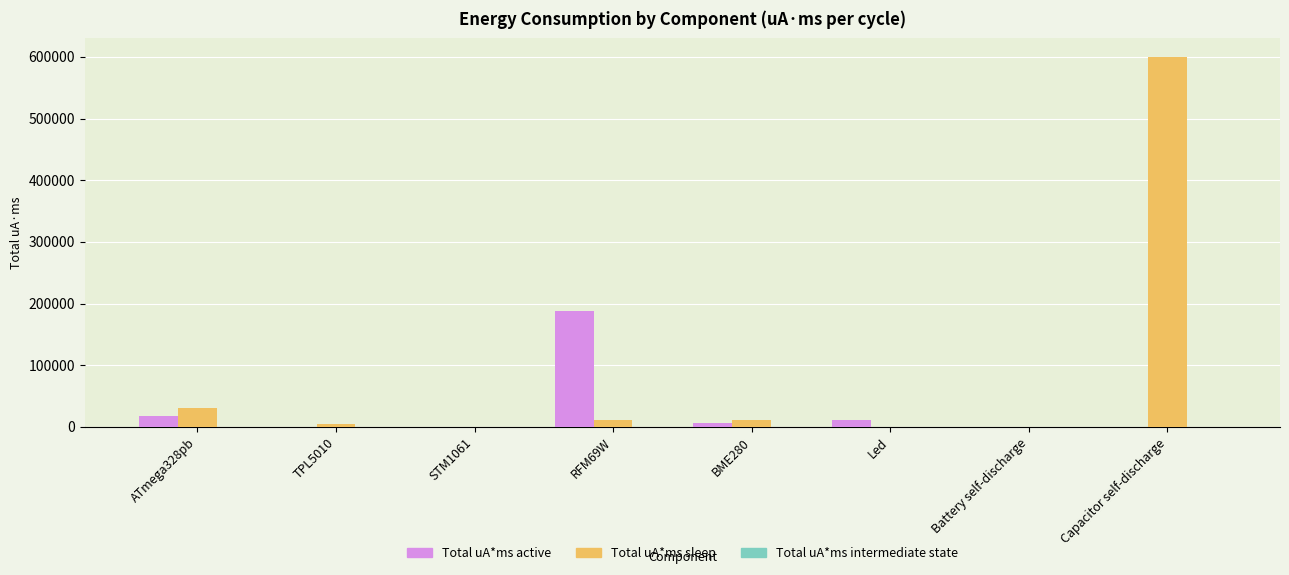

At which category is the sum across all series the highest?

Capacitor self-discharge